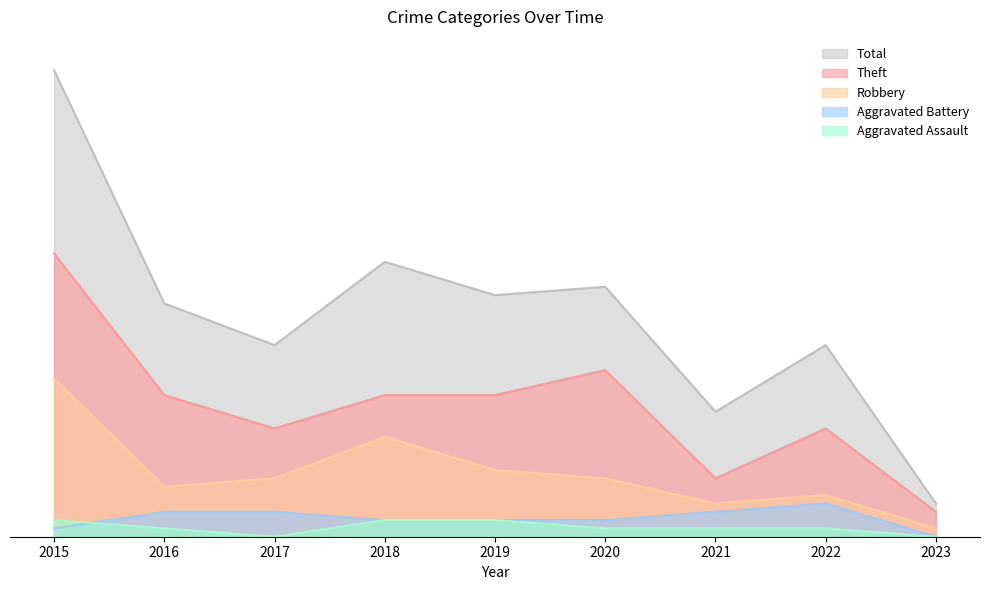

Which series has the largest total across all categories?

Total